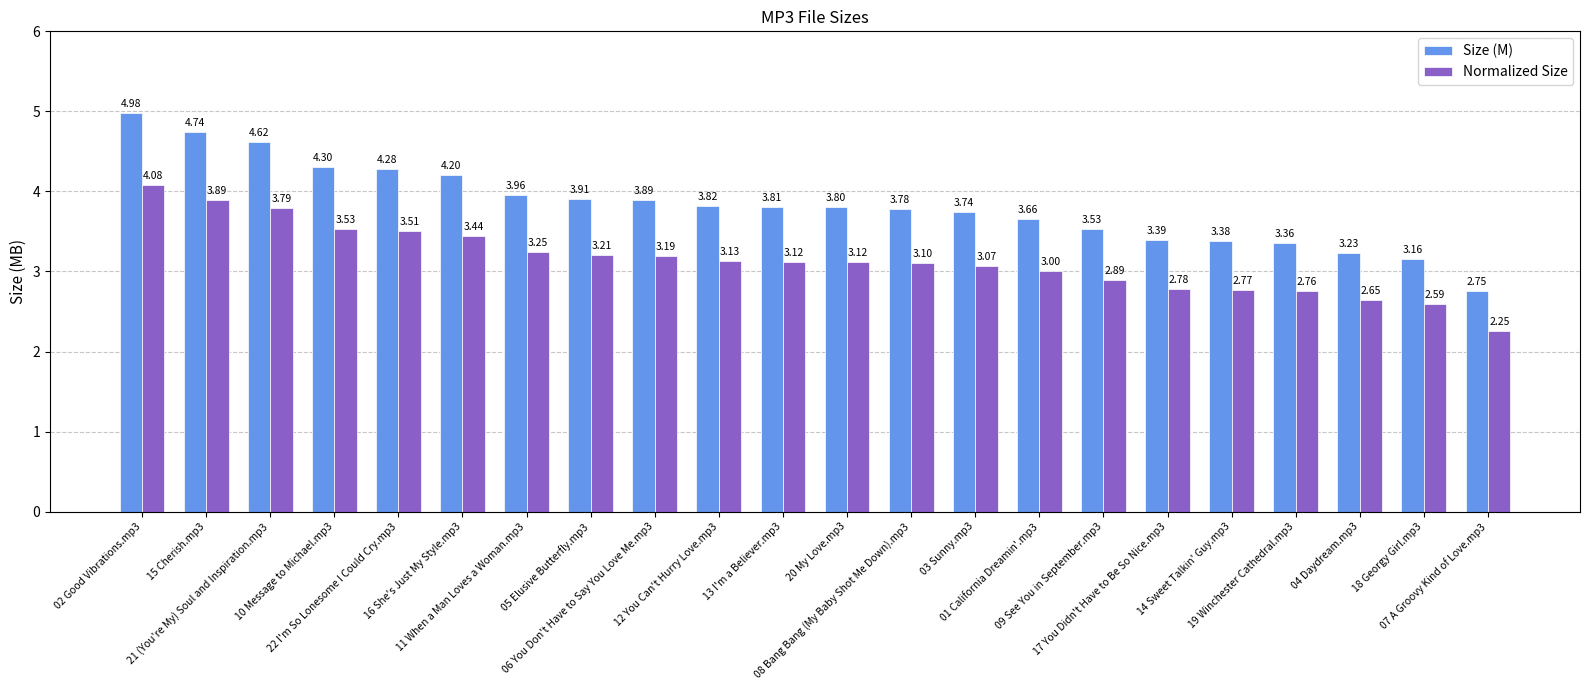

Which series has the largest total across all categories?

Size (M)